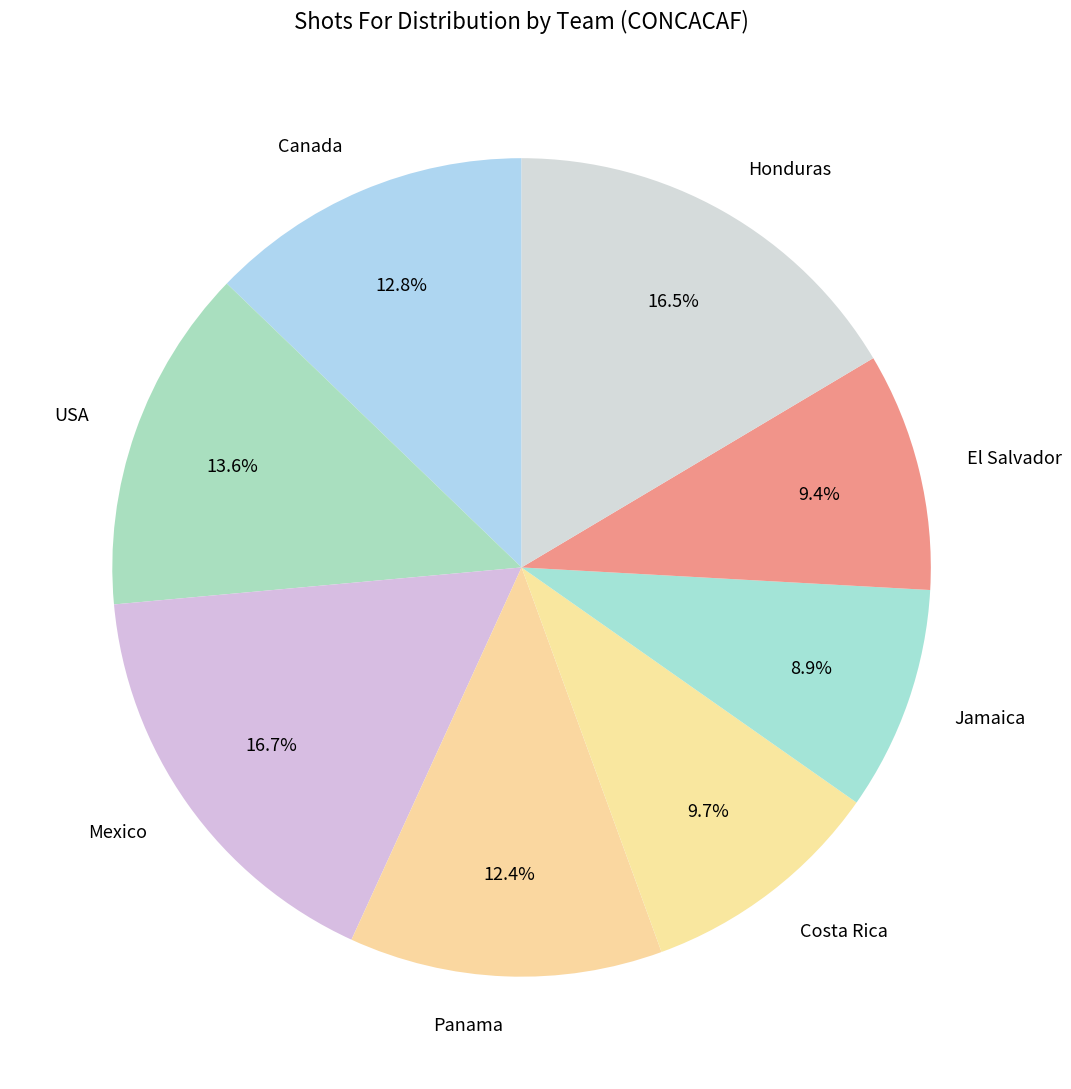

To the nearest percent, what percentage of the pie is Costa Rica?

10%